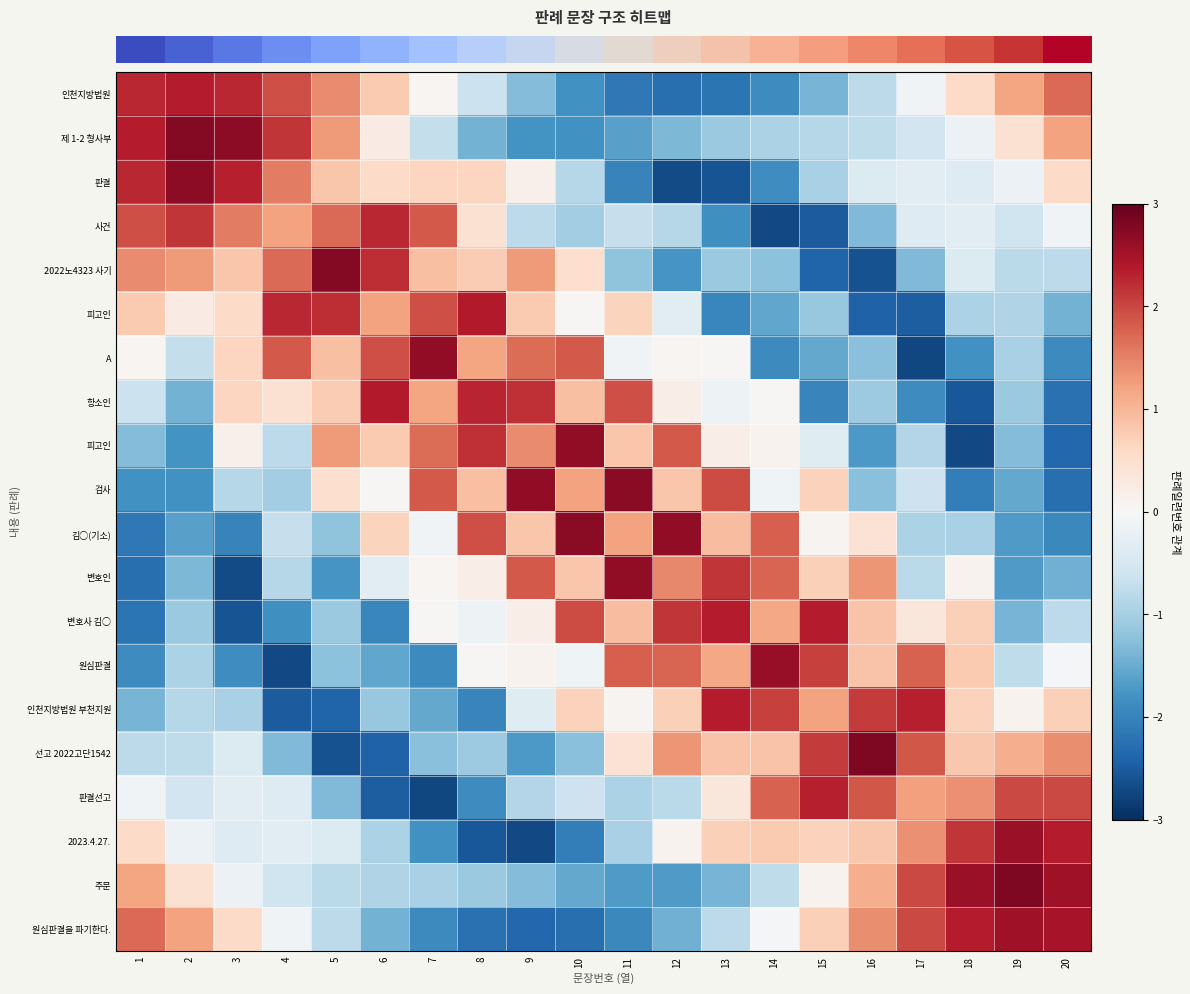

At which category is the sum across all series the highest?

1